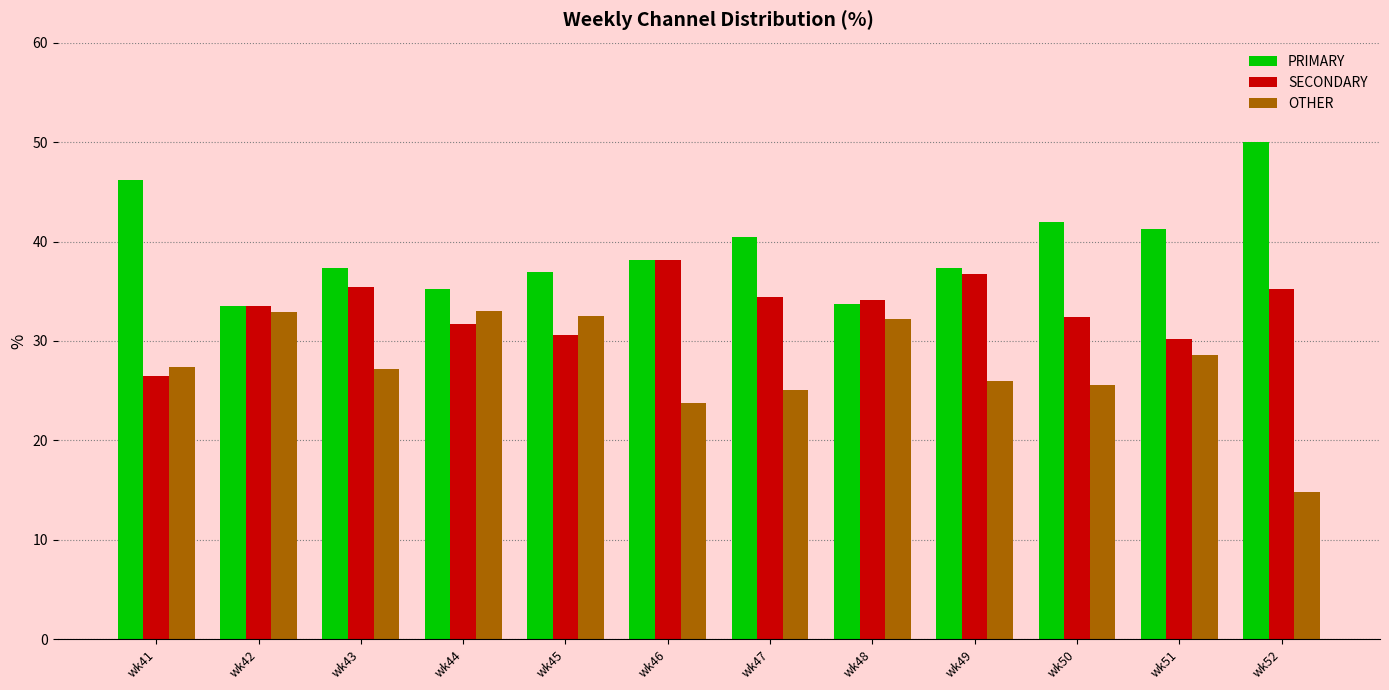

At which label does SECONDARY first exceed 34?

wk43